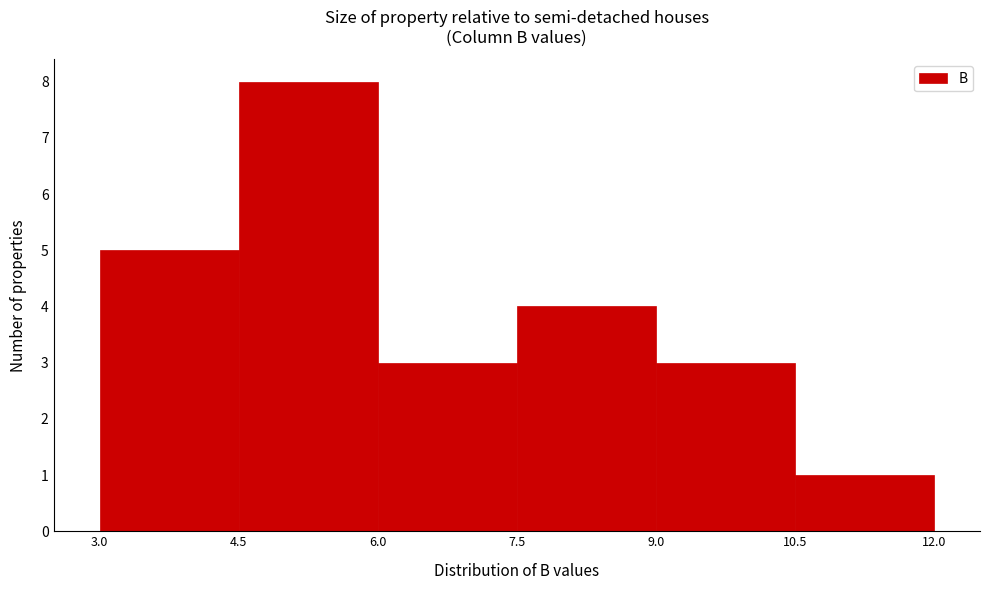

Over which range of the x-axis is the bar tallest?

4.5 to 6.0